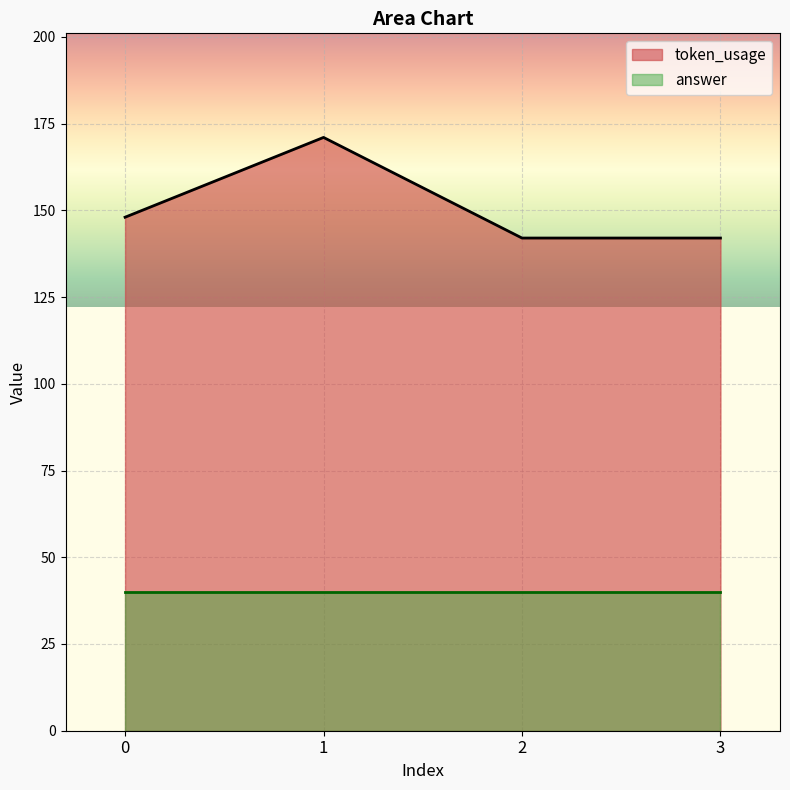

The chart shows a value of 51 at 3. True or false?

False